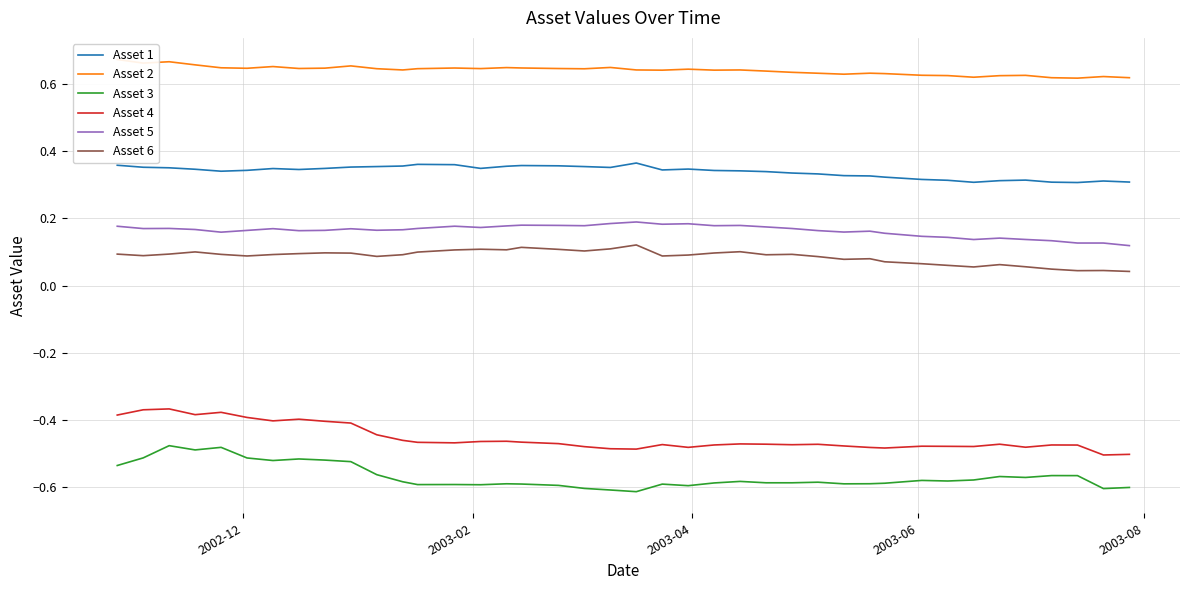

True or false: Asset 4 and Asset 5 intersect in this chart.

False